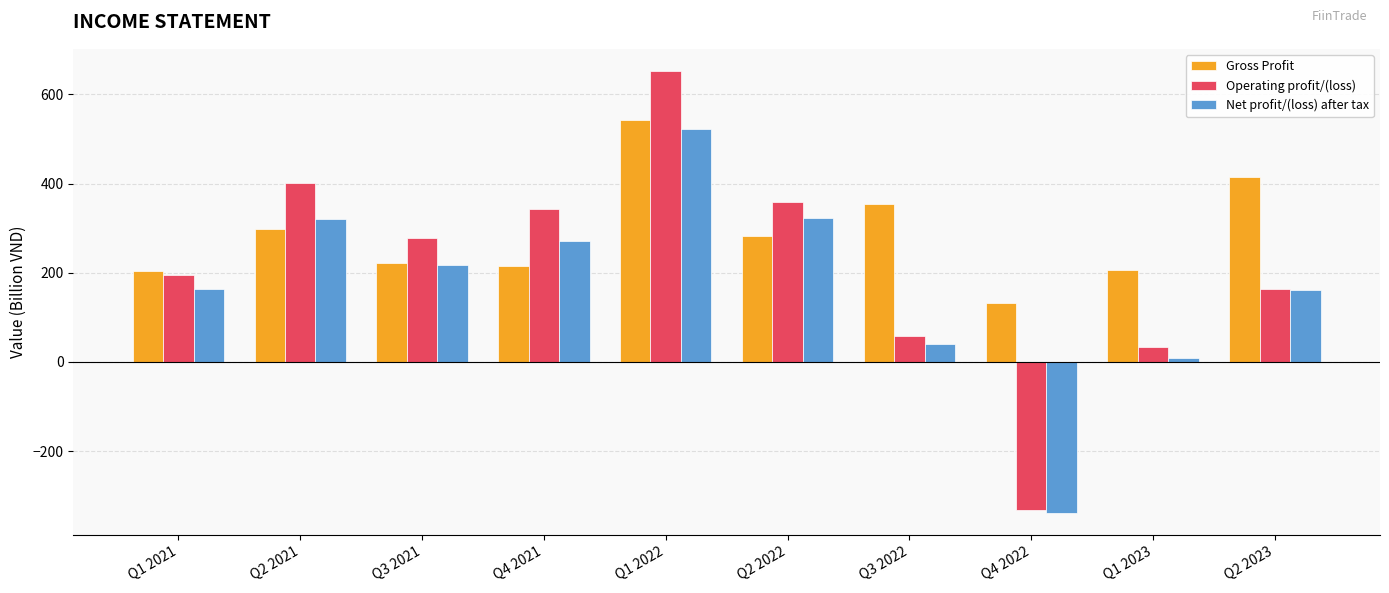

List the series in order of their overall mean, lowest first.

Net profit/(loss) after tax, Operating profit/(loss), Gross Profit